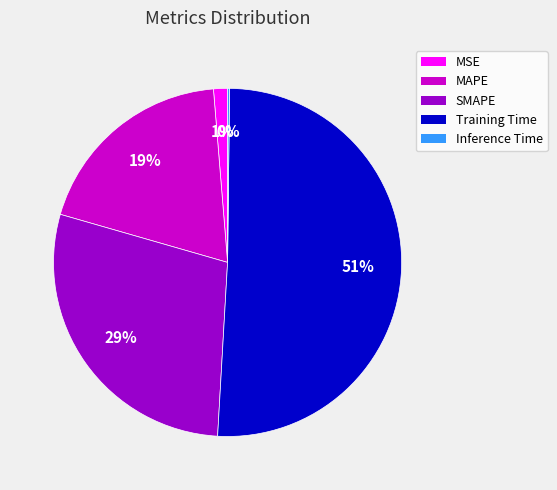

Is the sum of MAPE and SMAPE greater than half?

No